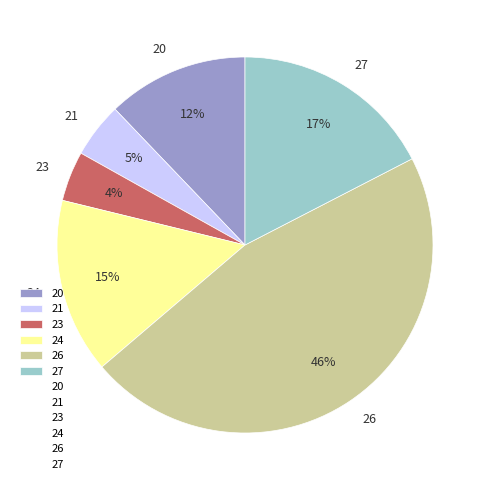

To the nearest percent, what percentage of the pie is 20?

12%